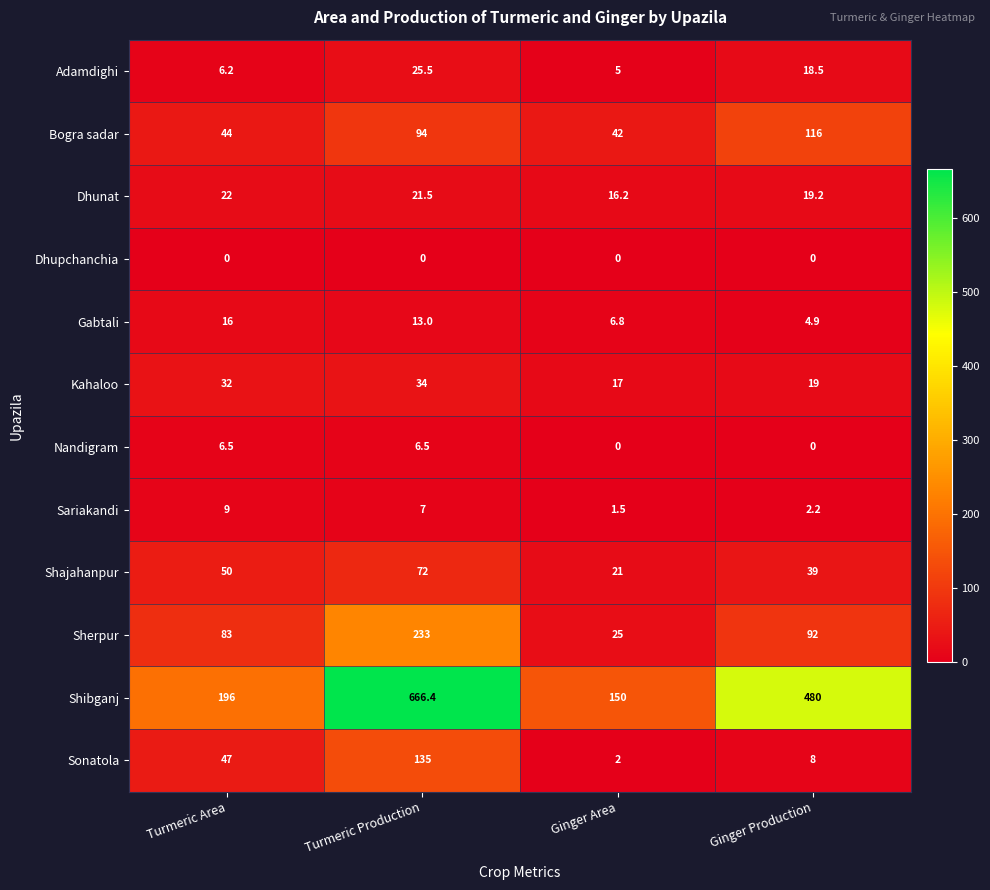

Which series has the largest total across all categories?

Shibganj